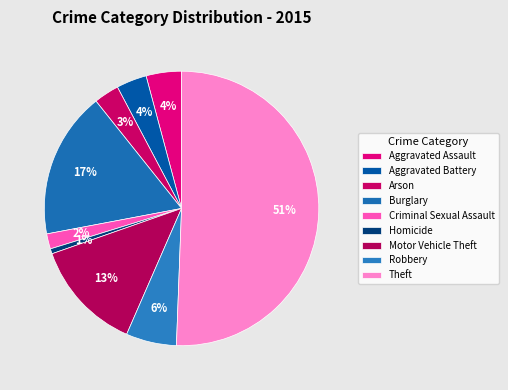

What is the smallest slice in the pie chart?

Homicide